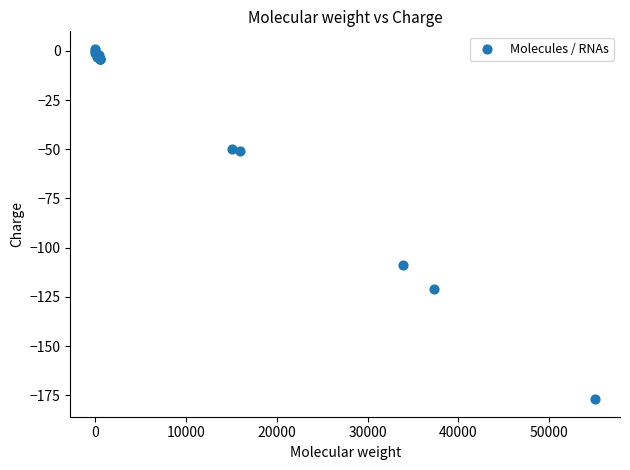

What Y value in the scatter plot is closest to -88?

-109